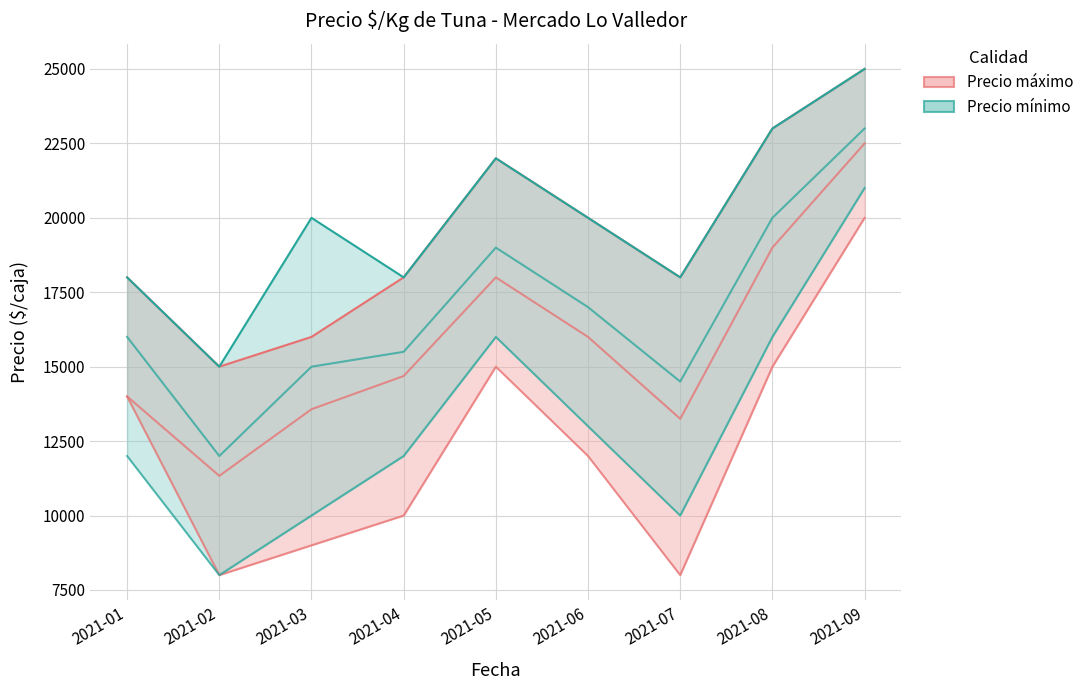

How many categories are shown in the chart?

9